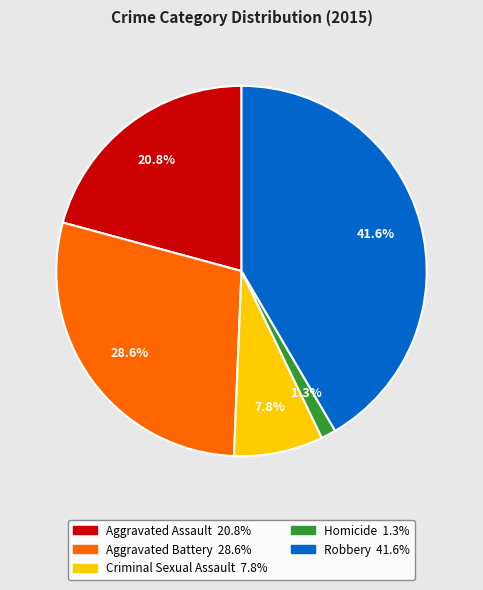

To the nearest percent, what percentage of the pie is Aggravated Battery?

29%